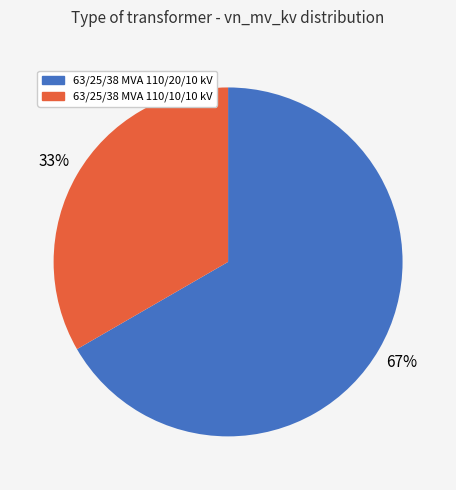

Which category accounts for the majority?

63/25/38 MVA 110/20/10 kV